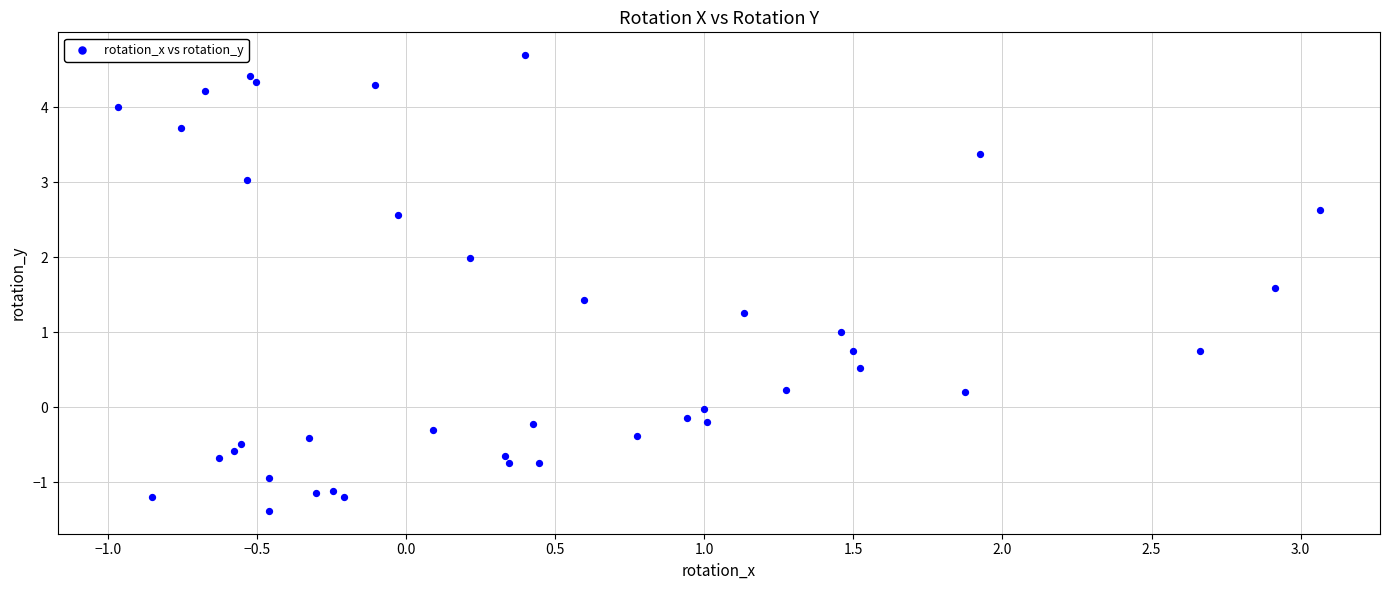

What is the range of Y values (max minus min)?

6.1